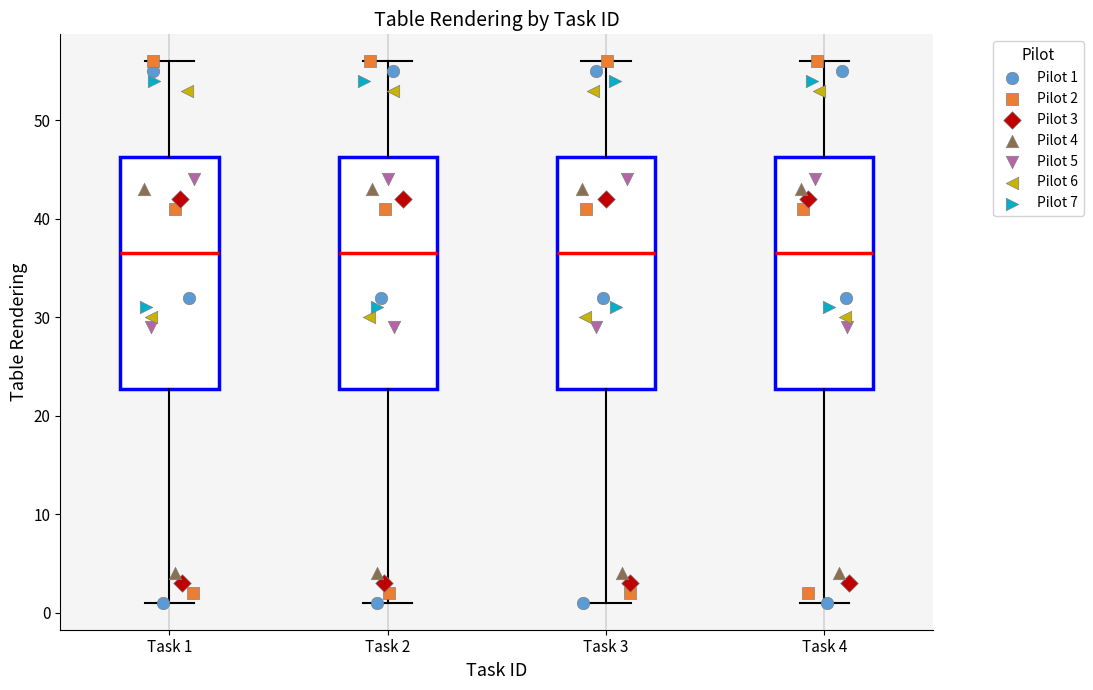

Reading left to right, transcribe this box plot: for each box, give where its median line is, the range the box spans, and where its two whiskers end, as read against the y-axis. The values are not printed on the chart, so give them approximately, as read against the axis.

Task 1: median 37, box 23 to 46, whiskers 1 to 56
Task 2: median 37, box 23 to 46, whiskers 1 to 56
Task 3: median 37, box 23 to 46, whiskers 1 to 56
Task 4: median 37, box 23 to 46, whiskers 1 to 56